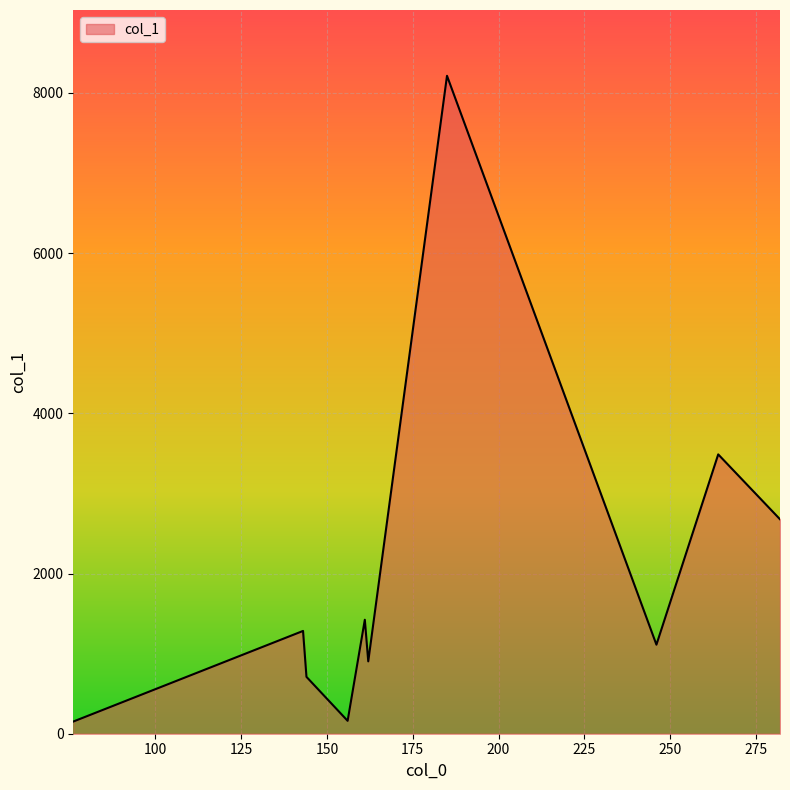

How many interior local peaks (higher than both neighbors) does the data have?

4